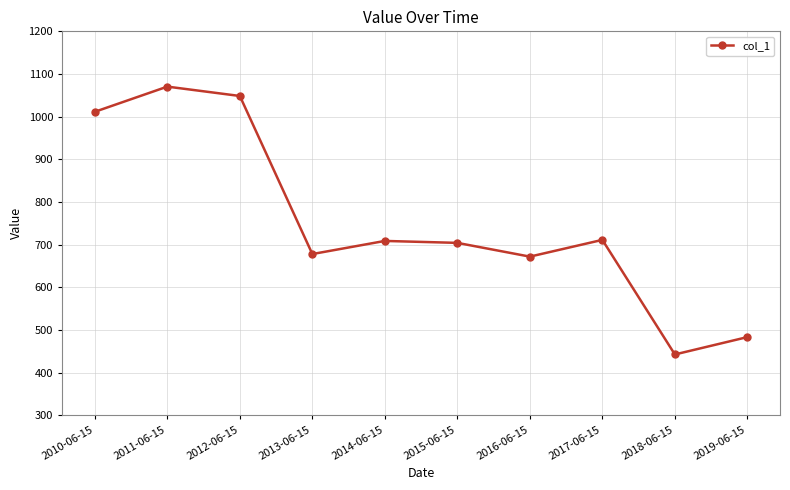

Which category has the lowest value across all series?

2018-06-15